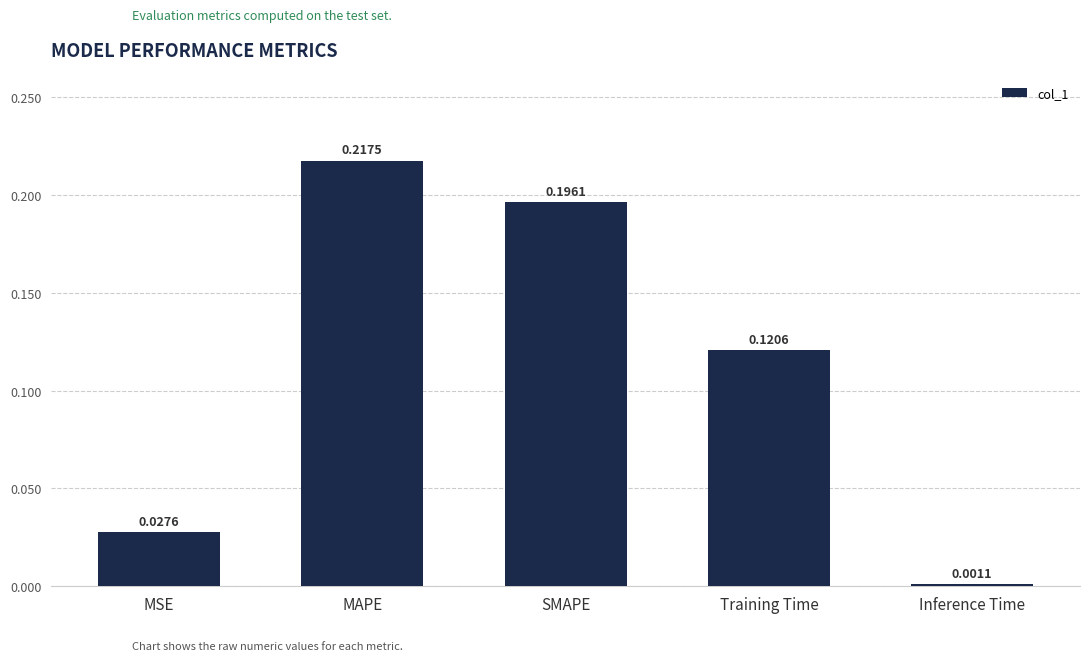

Between Training Time and Inference Time, which is larger?

Training Time